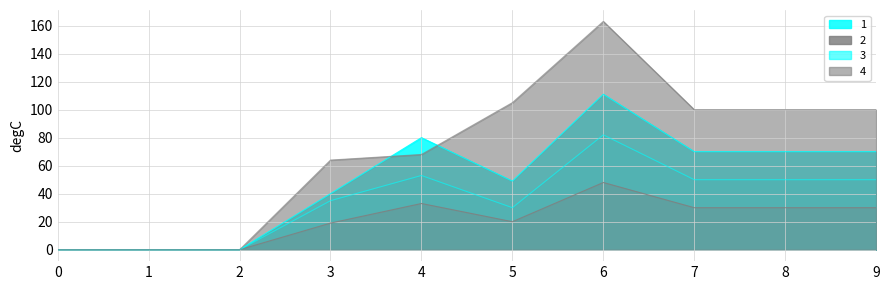

True or false: 3 and 1 cross at least once.

False